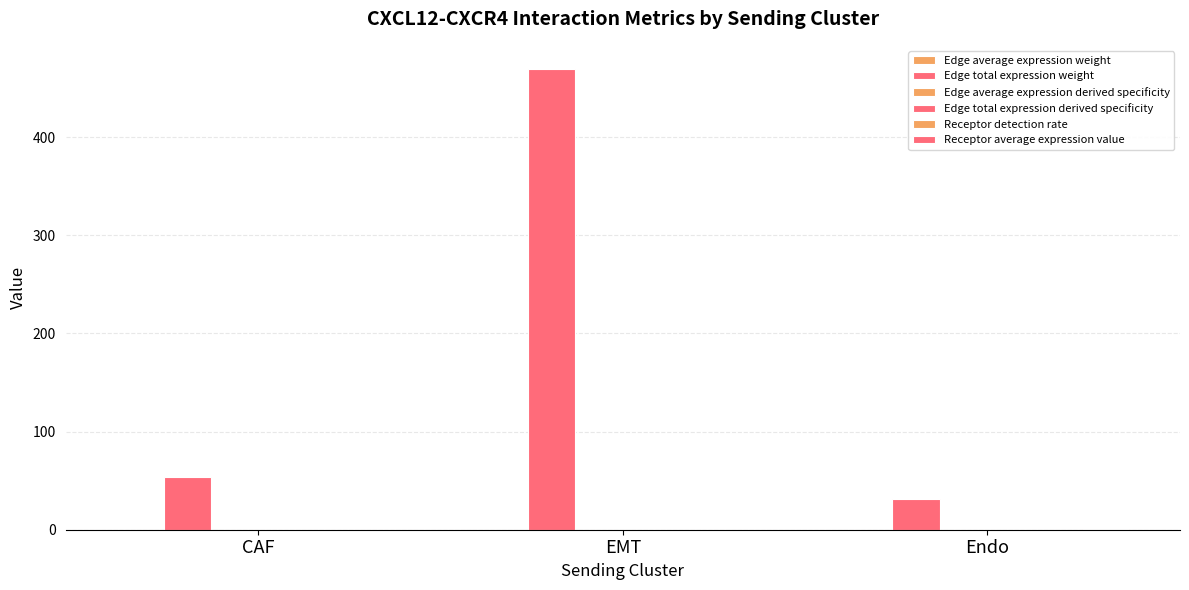

Count the number of categories in the chart.

3